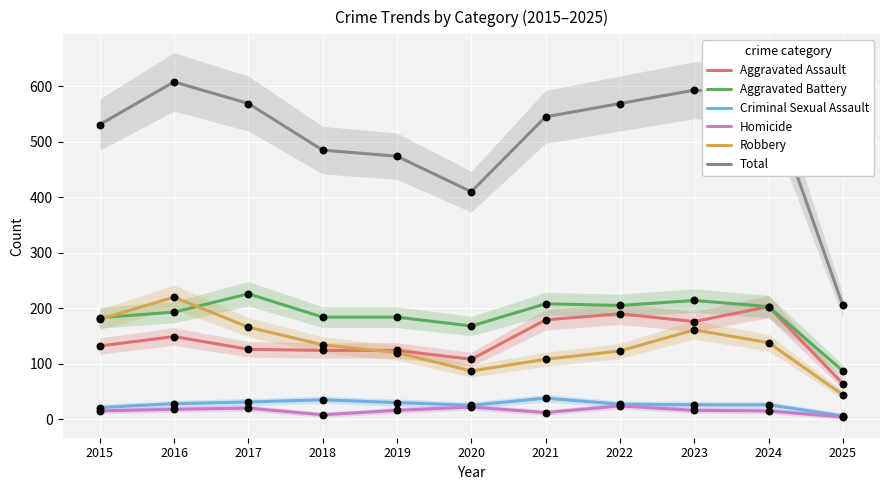

What are all the series names shown in the legend?

Aggravated Assault, Aggravated Battery, Criminal Sexual Assault, Homicide, Robbery, Total